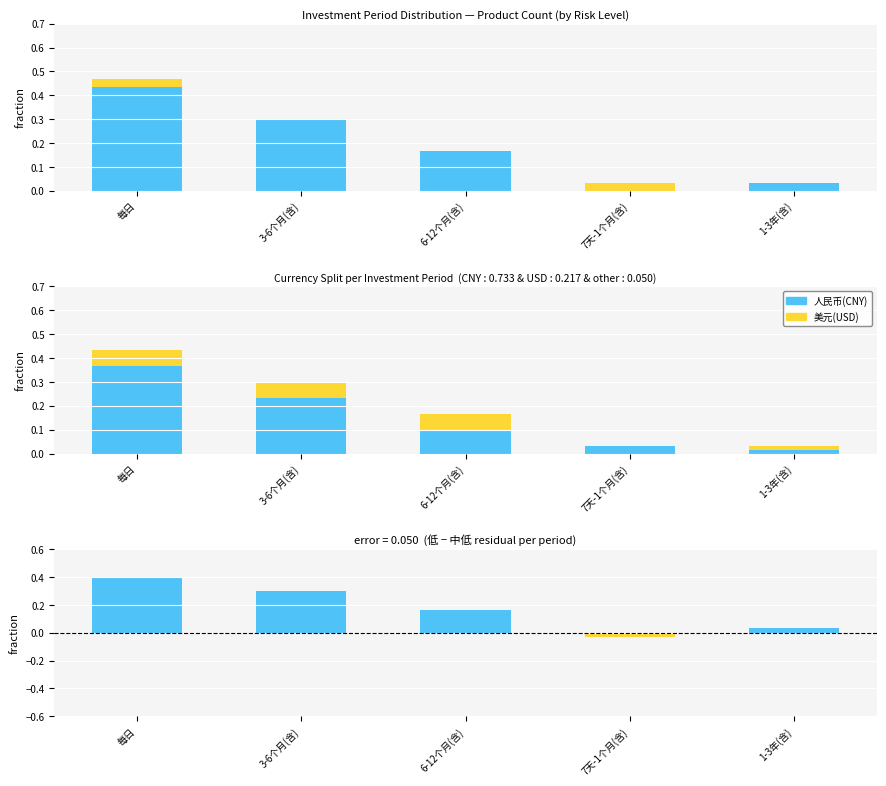

At which category does the chart reach its minimum across all series?

7天-1个月(含)